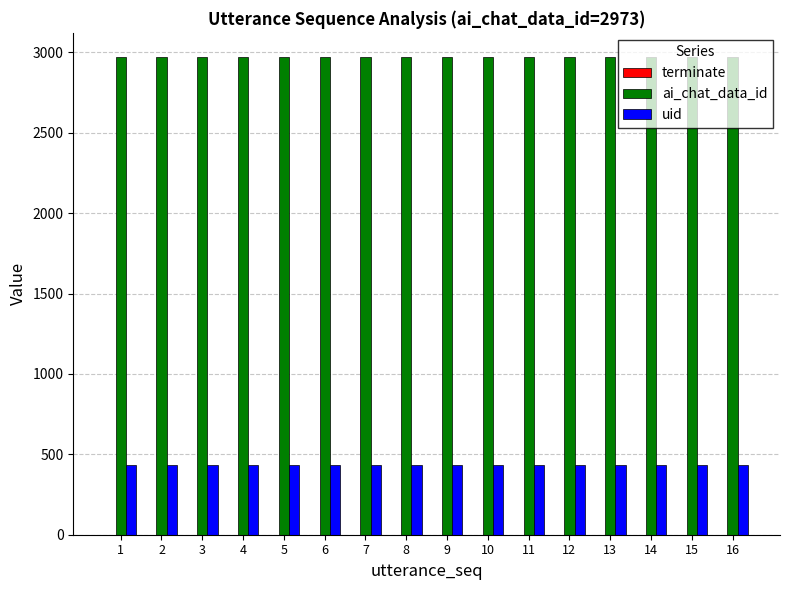

Which series has the largest total across all categories?

ai_chat_data_id